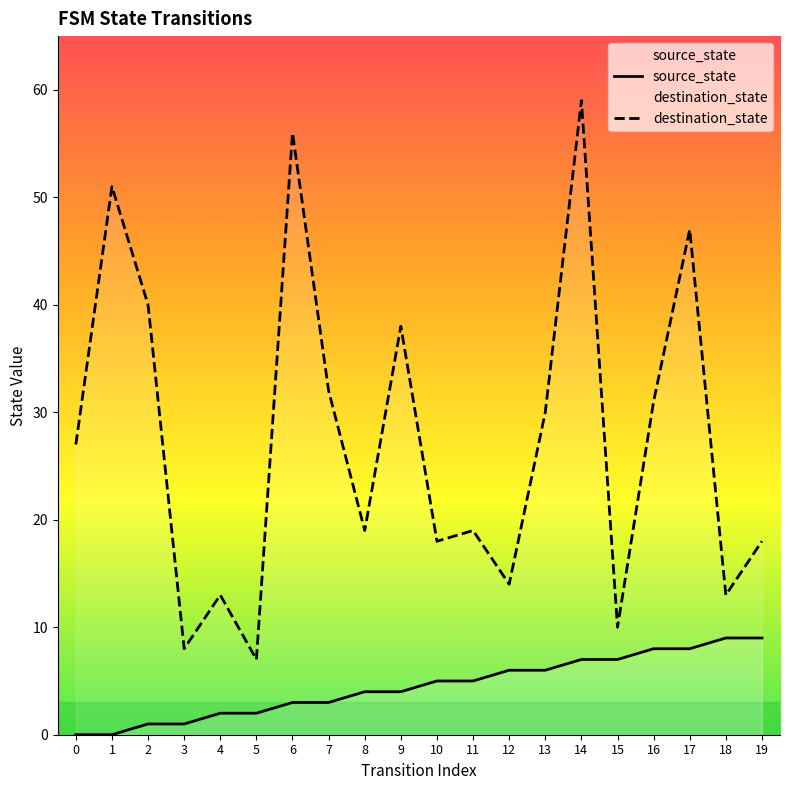

True or false: destination_state and source_state cross at least once.

False